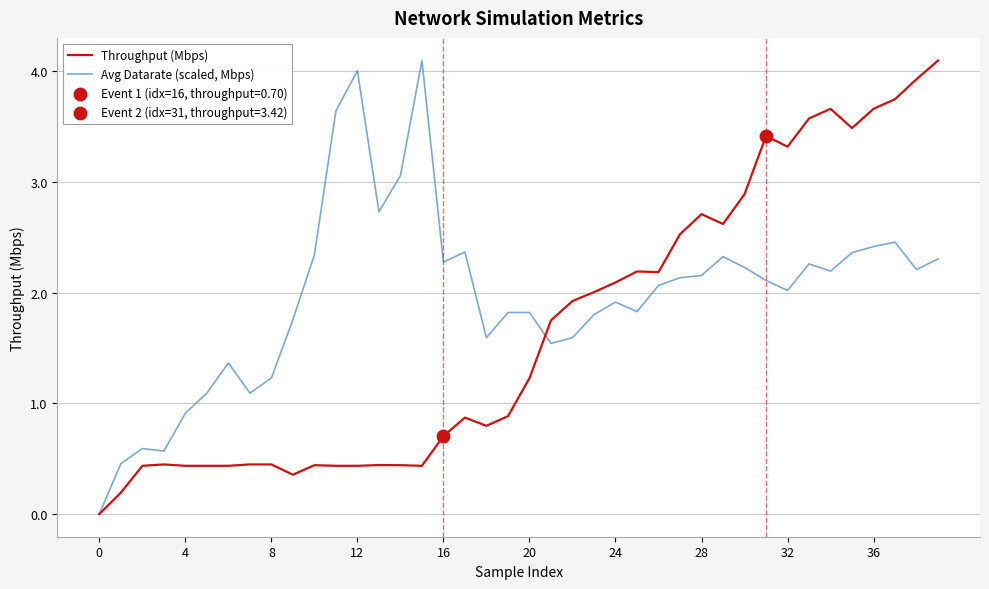

Which series has the largest total across all categories?

Avg Datarate (scaled, Mbps)